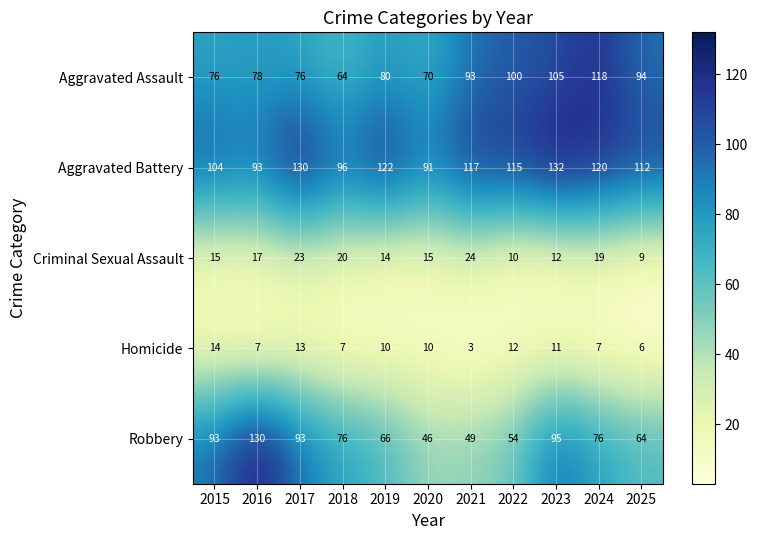

What is the maximum value shown in the chart?

132